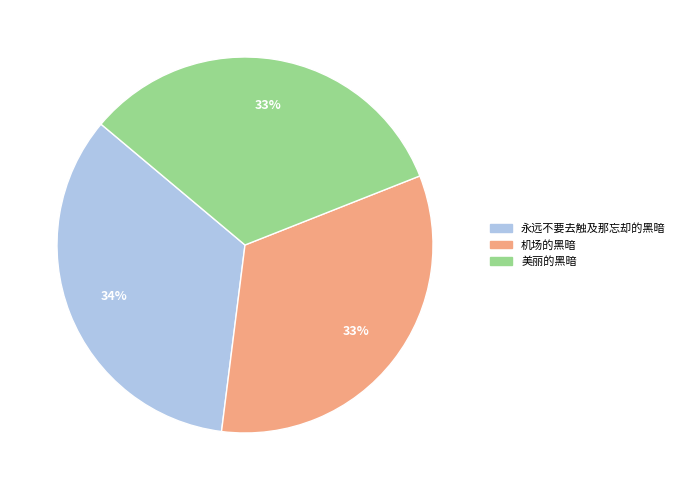

Approximately how many times larger is the value at 机场的黑暗 compared to 美丽的黑暗?

1.0